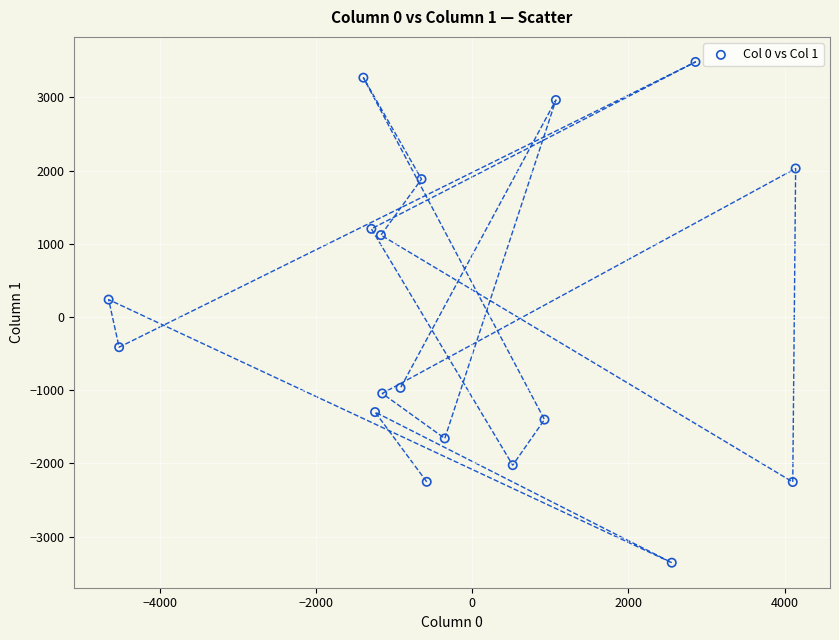

What Y value in the scatter plot is closest to 63?

237.5